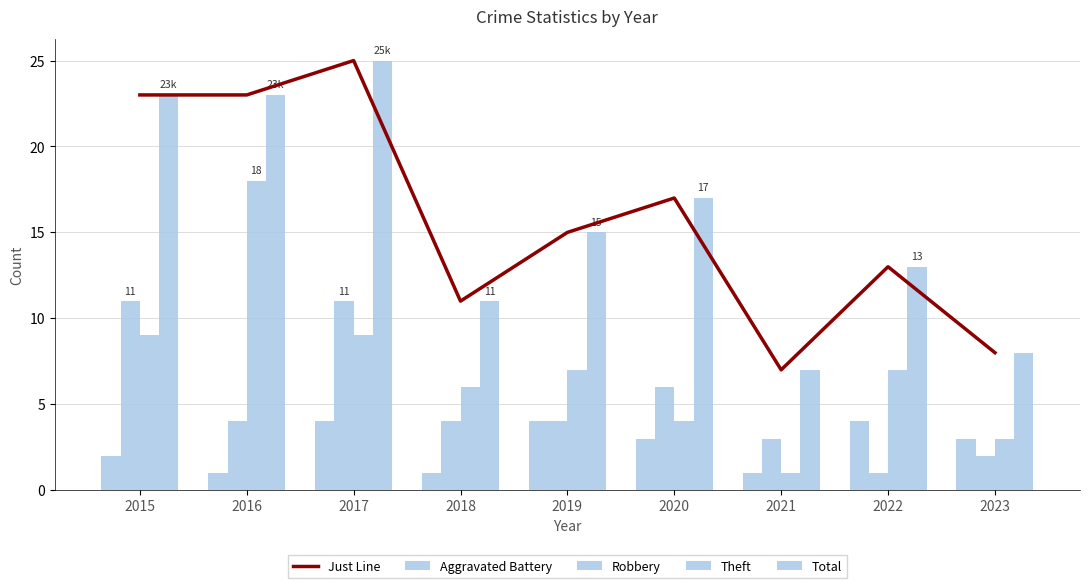

Which series has the largest total across all categories?

Just Line